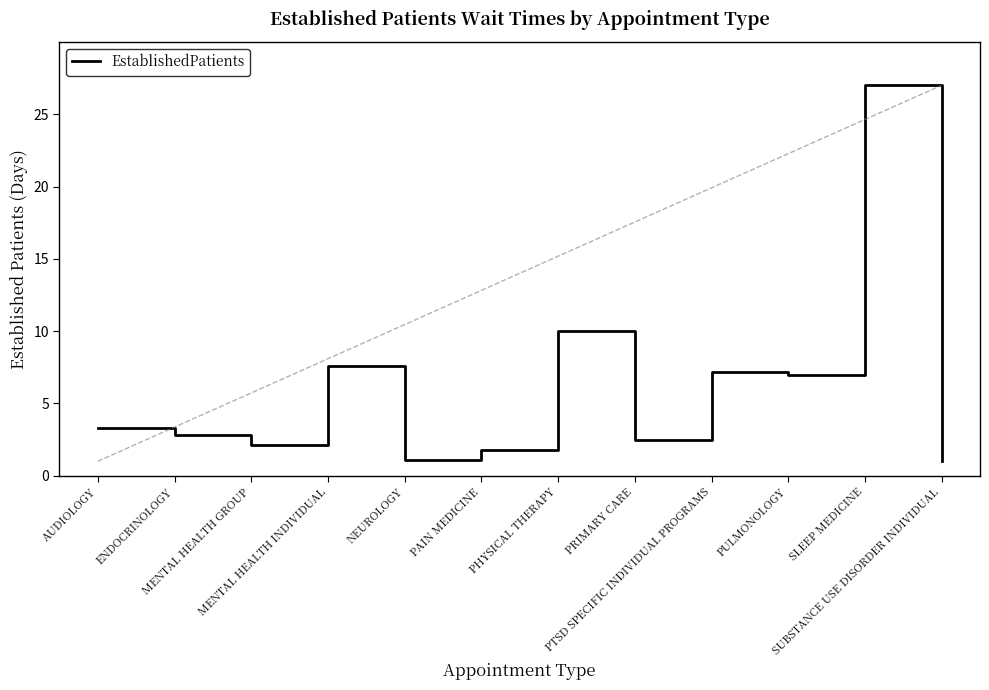

List the labels in order of value, largest first.

SLEEP MEDICINE, PHYSICAL THERAPY, MENTAL HEALTH INDIVIDUAL, PTSD SPECIFIC INDIVIDUAL PROGRAMS, PULMONOLOGY, AUDIOLOGY, ENDOCRINOLOGY, PRIMARY CARE, MENTAL HEALTH GROUP, PAIN MEDICINE, NEUROLOGY, SUBSTANCE USE DISORDER INDIVIDUAL